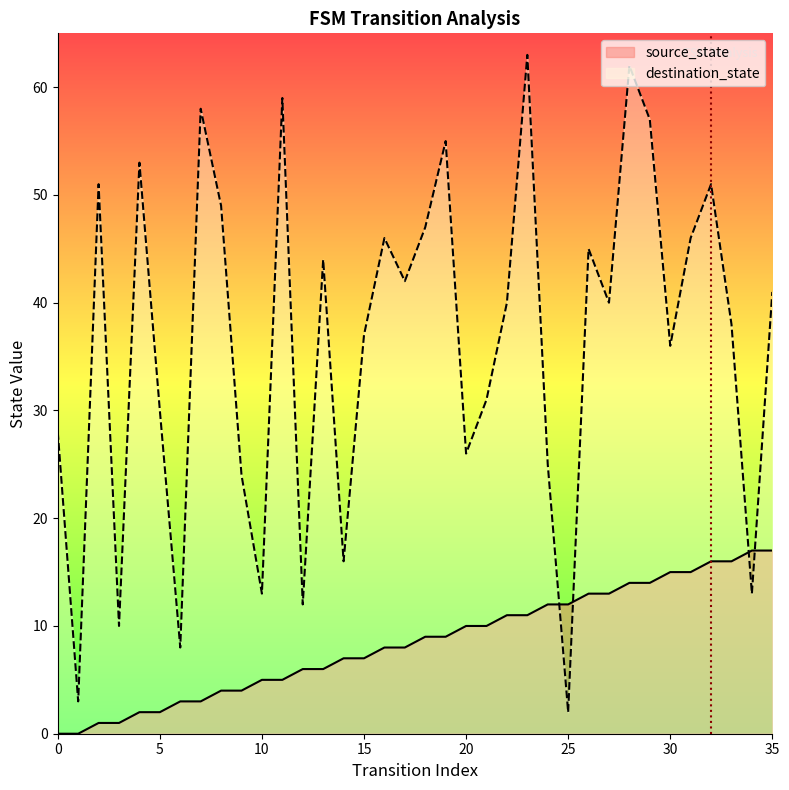

Is it true that destination_state equals 43 at 20?

False